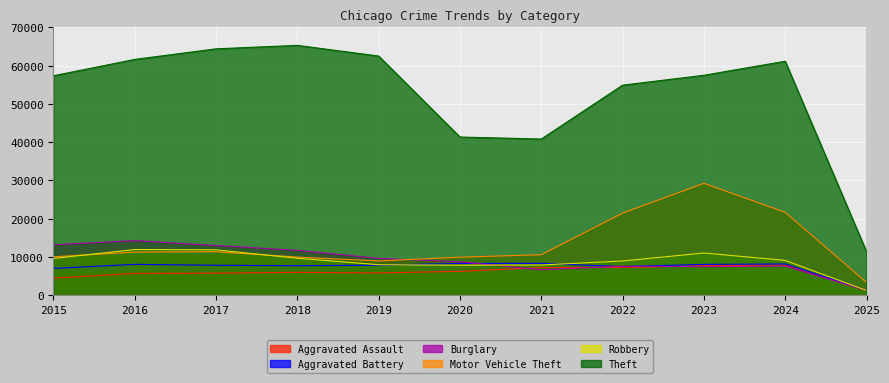

At 2015, list the series in order from smallest to largest.

Aggravated Assault, Aggravated Battery, Robbery, Motor Vehicle Theft, Burglary, Theft